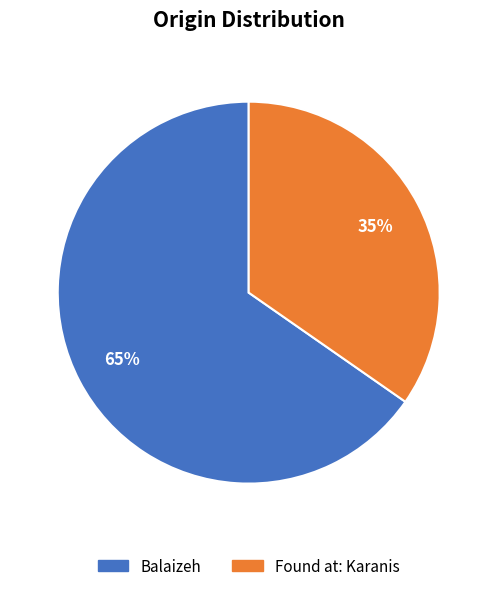

Is there a majority slice in this chart?

Yes